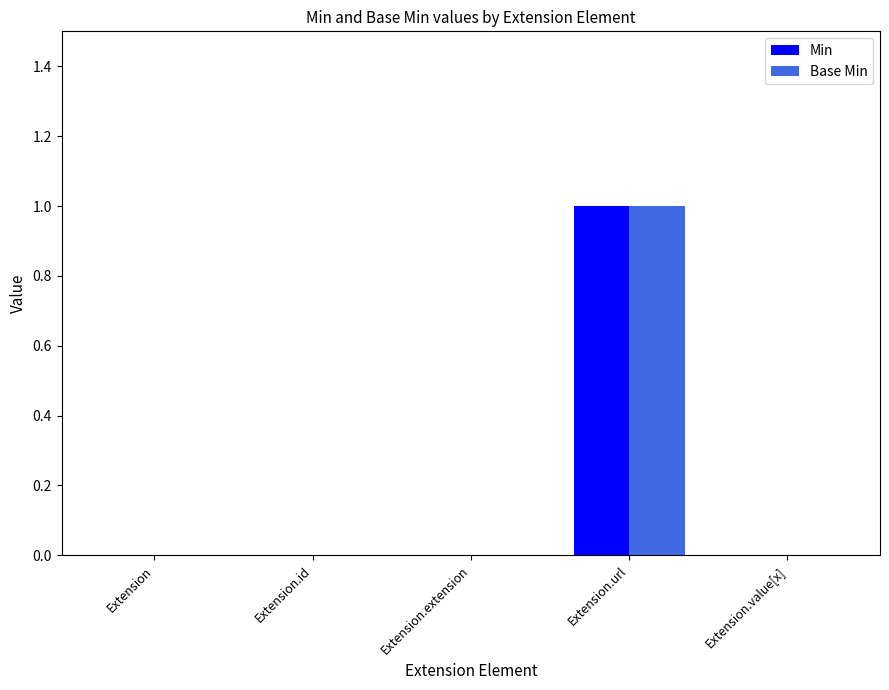

At which category is the sum across all series the highest?

Extension.url